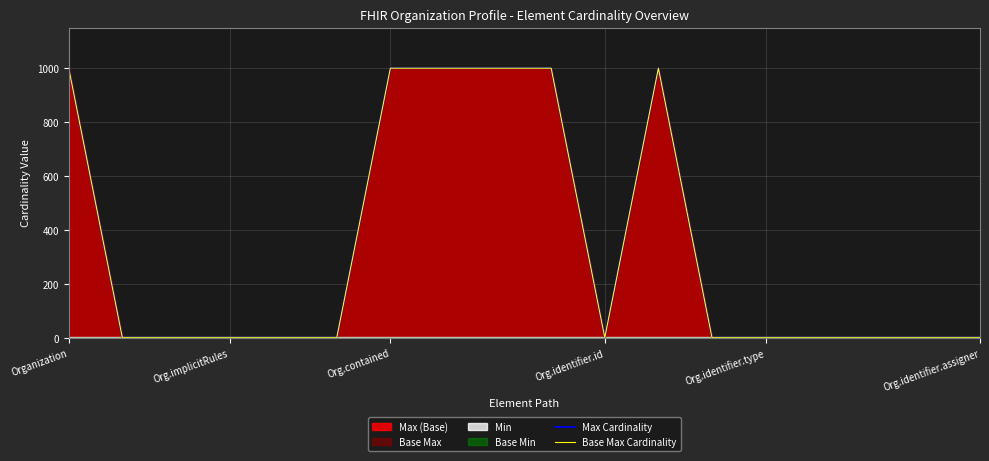

Which has a higher value, 10 or Org.implicitRules?

10